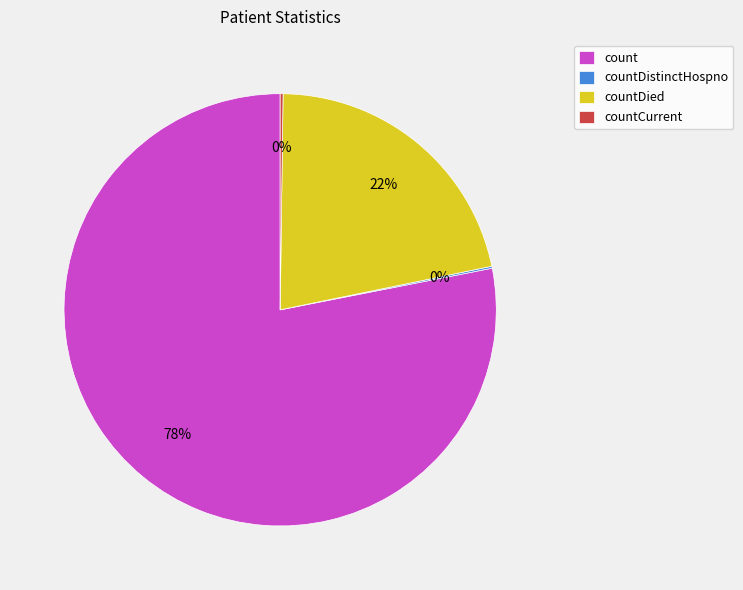

Do count and countDied together represent more than half of the pie?

Yes